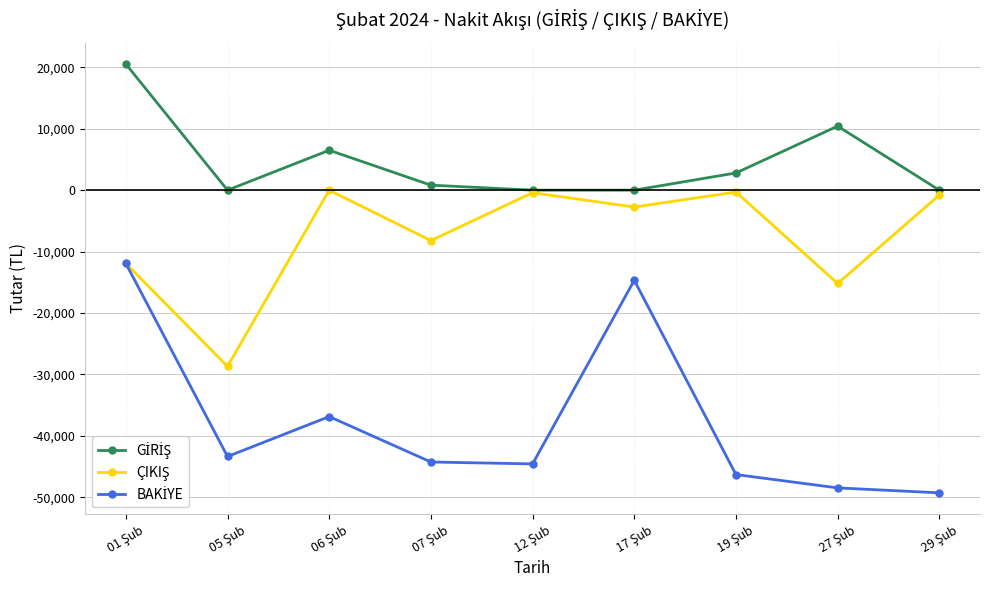

What is the maximum value shown in the chart?

20543.6